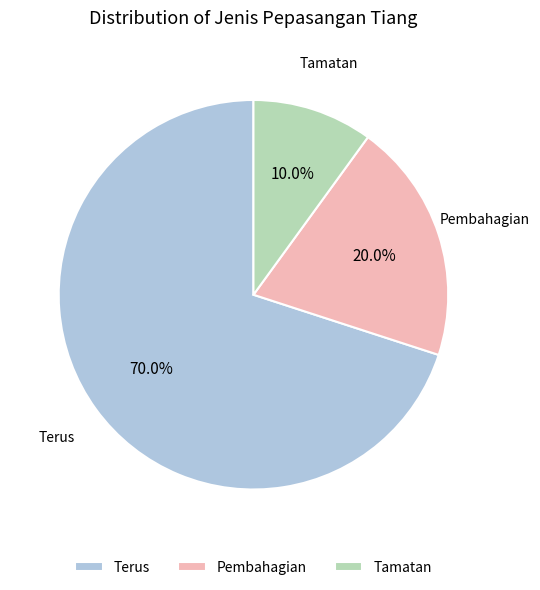

Rank the categories by value from lowest to highest.

Tamatan, Pembahagian, Terus